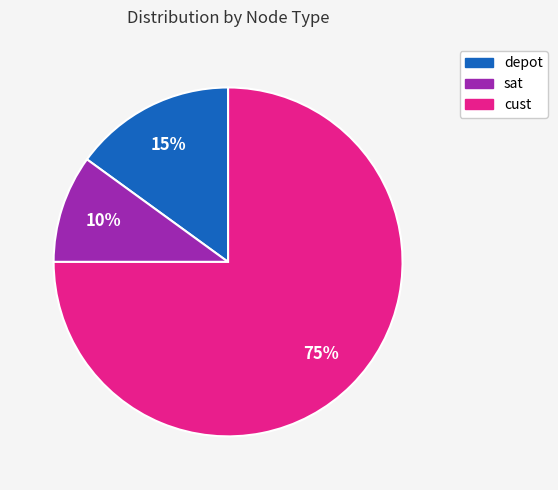

What percentage is the cust slice, to the nearest percent?

75%